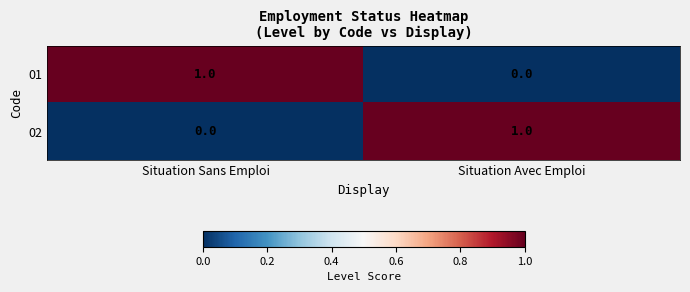

At which label does 01 reach its minimum?

Situation Avec Emploi